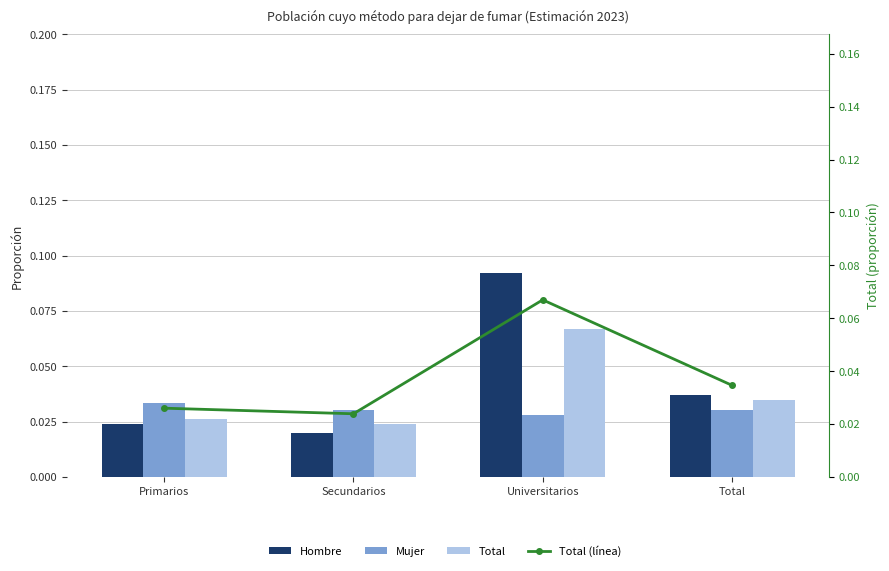

List the labels in order of Hombre value, largest first.

Universitarios, Total, Primarios, Secundarios